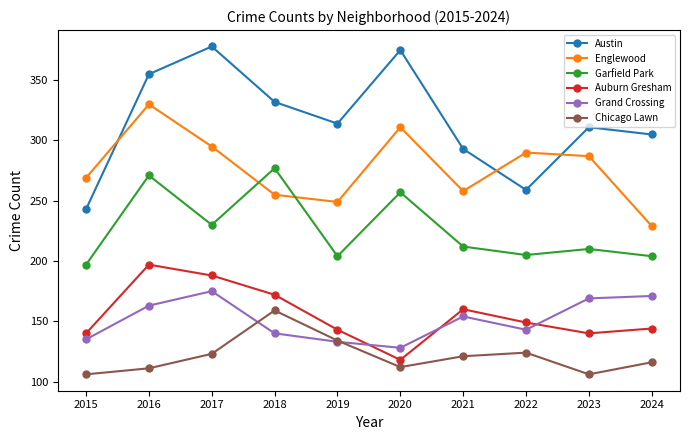

What is the minimum value shown in the chart?

106